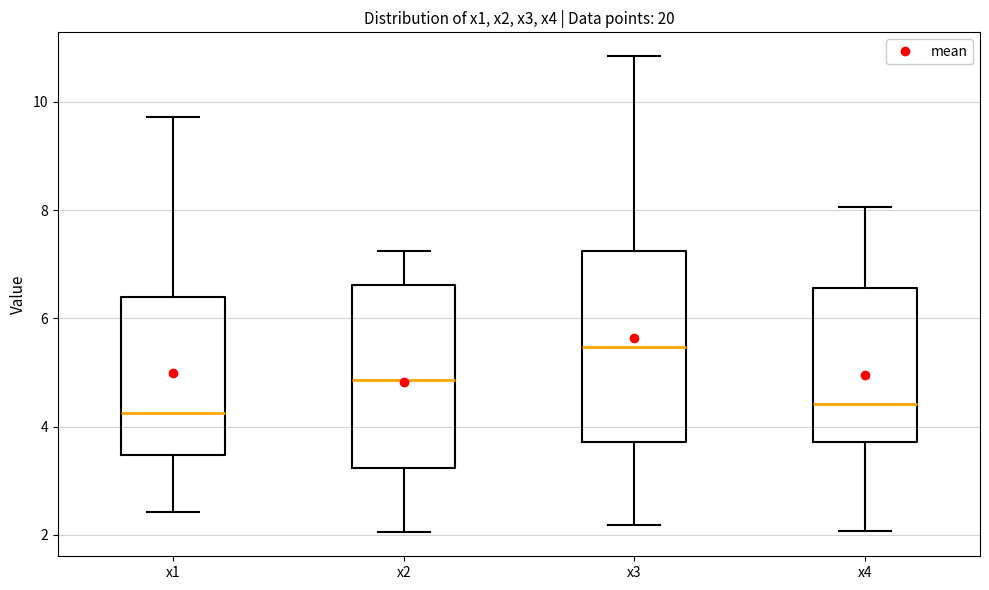

Reading left to right, transcribe this box plot: for each box, give where its median line is, the range the box spans, and where its two whiskers end, as read against the y-axis. The values are not printed on the chart, so give them approximately, as read against the axis.

x1: median 4.2, box 3.4 to 6.4, whiskers 2.4 to 9.8
x2: median 4.8, box 3.2 to 6.6, whiskers 2.0 to 7.2
x3: median 5.4, box 3.8 to 7.2, whiskers 2.2 to 10.8
x4: median 4.4, box 3.8 to 6.6, whiskers 2.0 to 8.0